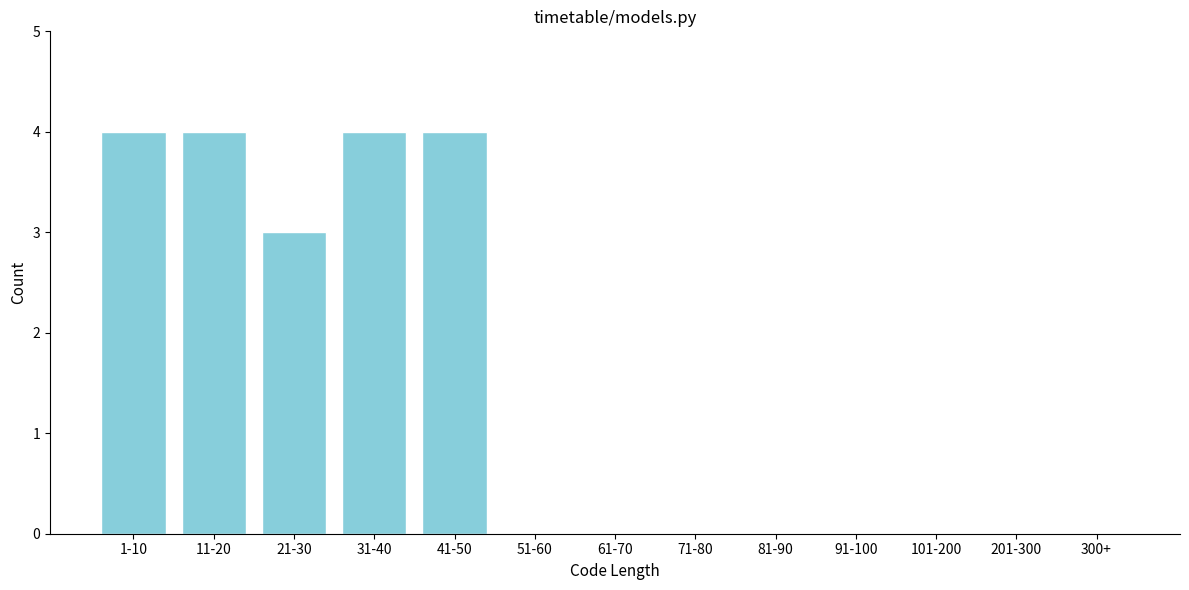

Reading right to left, transcribe all the data shown in this chart.

300+=0	201-300=0	101-200=0	91-100=0	81-90=0	71-80=0	61-70=0	51-60=0	41-50=4	31-40=4	21-30=3	11-20=4	1-10=4